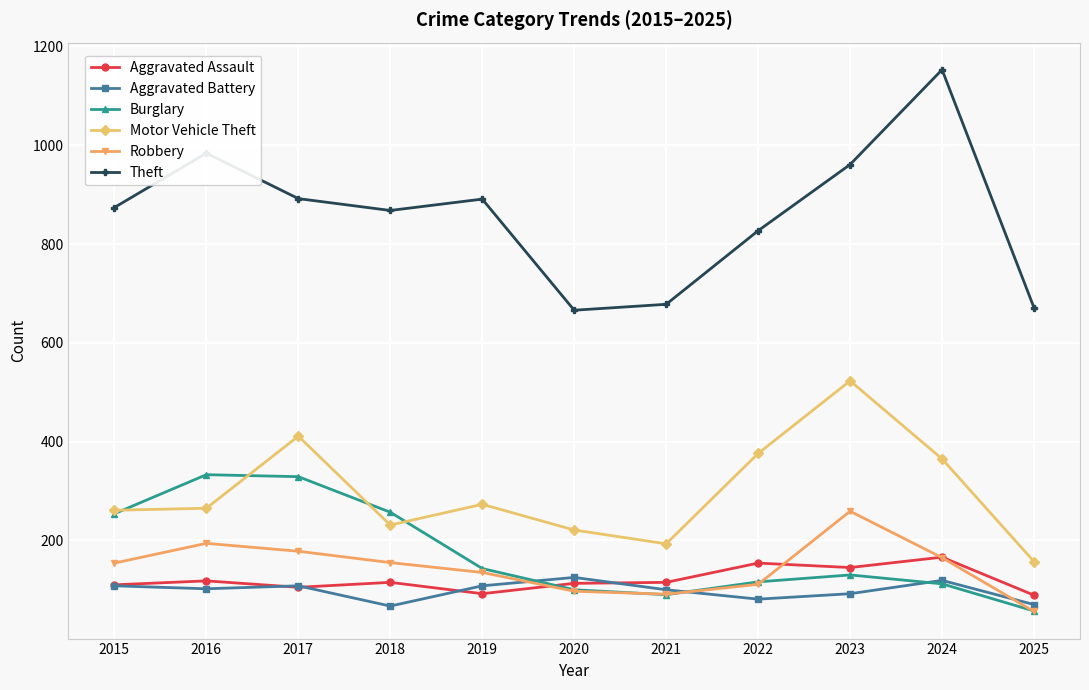

What is the difference between the highest and lowest values at 2018?

801